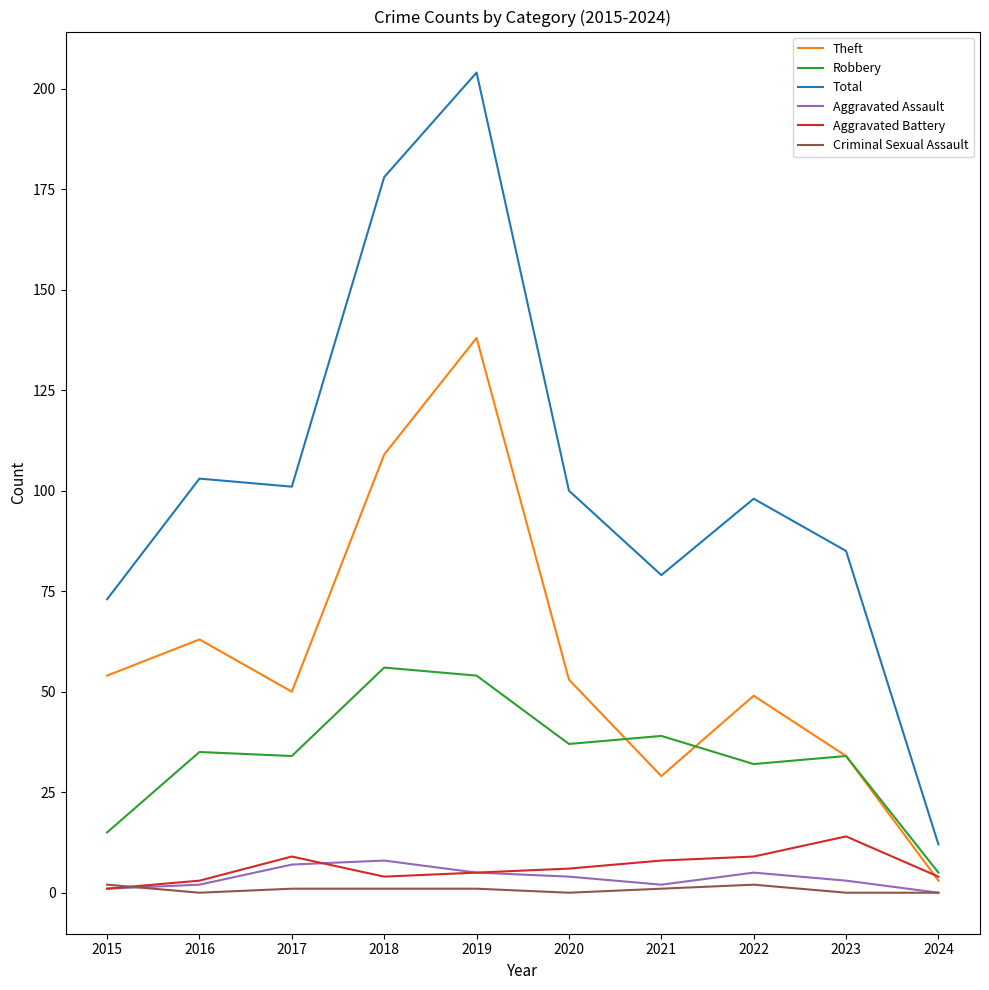

True or false: Robbery has a value of 37 at 2020.

True